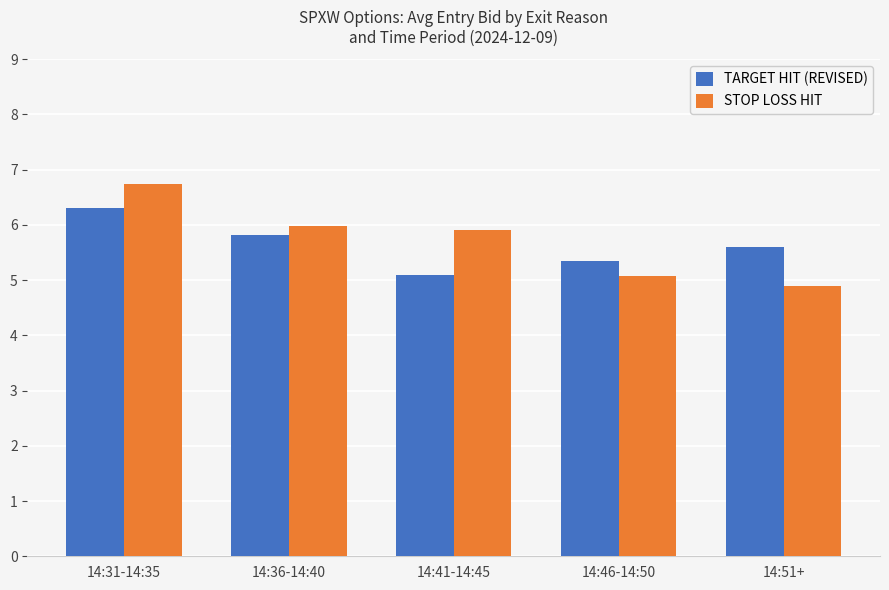

What is the approximate value of TARGET HIT (REVISED) at 14:41-14:45?

5.1